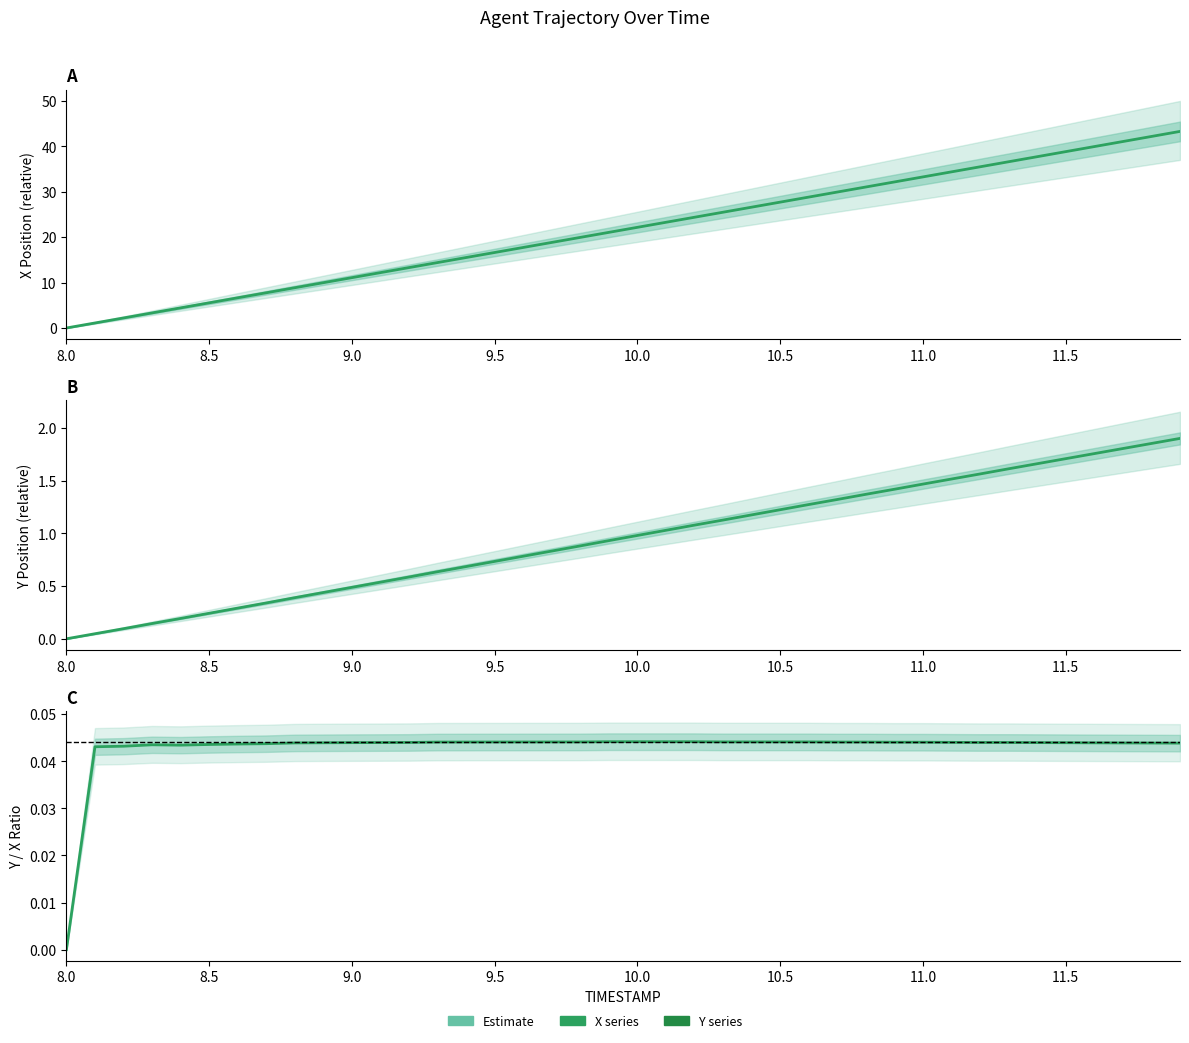

True or false: Y/X Ratio (Estimate) and Y (Estimate) intersect in this chart.

False